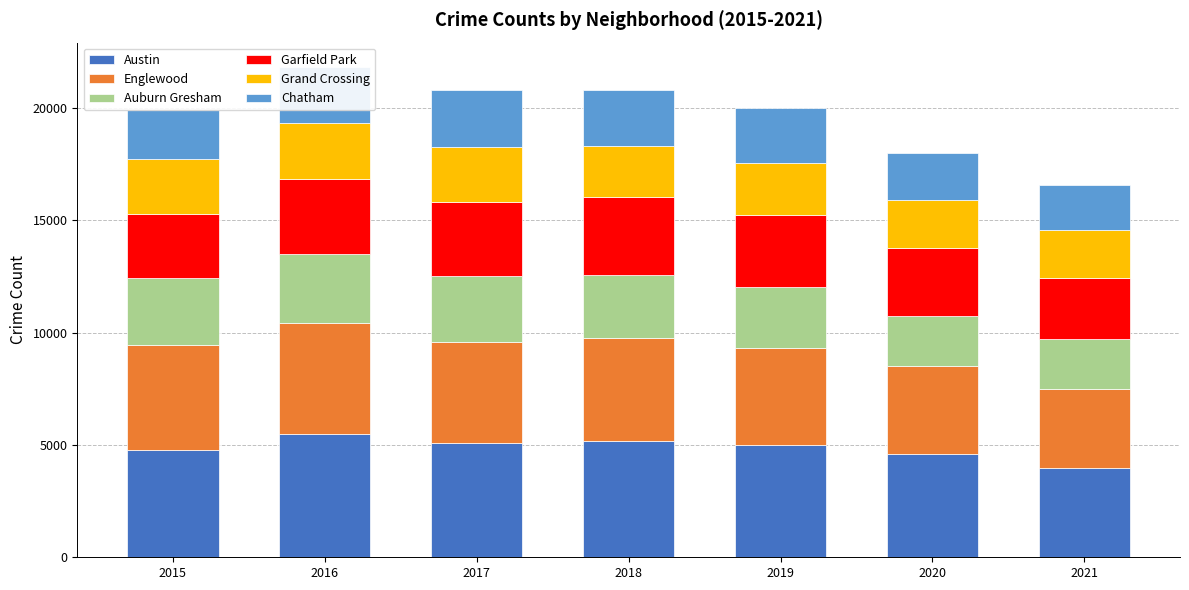

How many bars are there in total?

7